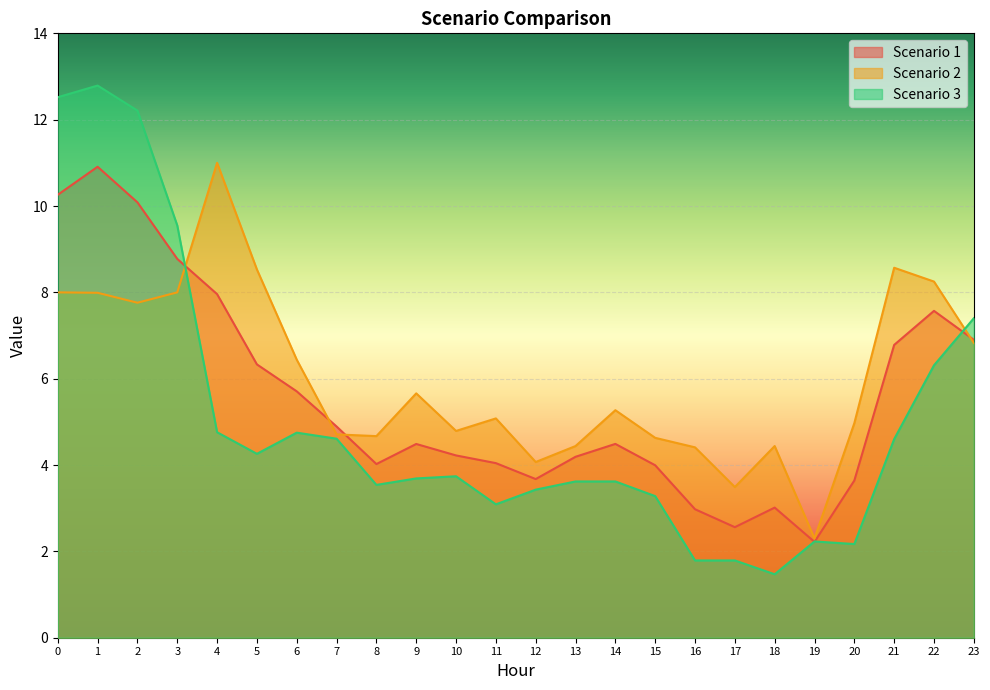

Reading left to right, extract all data points from this chart.

Scenario 1: 10.3	10.9	10.1	8.8	8.0	6.3	5.7	4.9	4.0	4.5	4.2	4.0	3.7	4.2	4.5	4.0	3.0	2.6	3.0	2.2	3.6	6.8	7.6	6.9
Scenario 2: 8.0	8.0	7.8	8.0	11.0	8.5	6.4	4.7	4.7	5.7	4.8	5.1	4.1	4.4	5.3	4.6	4.4	3.5	4.4	2.3	5.0	8.6	8.2	6.8
Scenario 3: 12.5	12.8	12.2	9.6	4.8	4.3	4.8	4.6	3.5	3.7	3.7	3.1	3.4	3.6	3.6	3.3	1.8	1.8	1.5	2.2	2.2	4.6	6.3	7.4